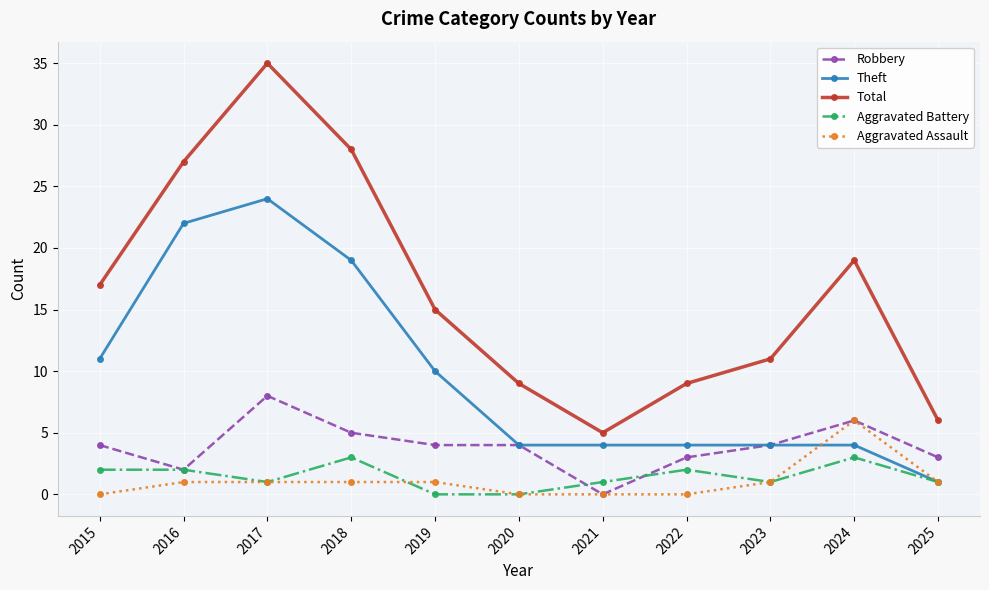

Does the chart display data point markers on the line(s)?

Yes